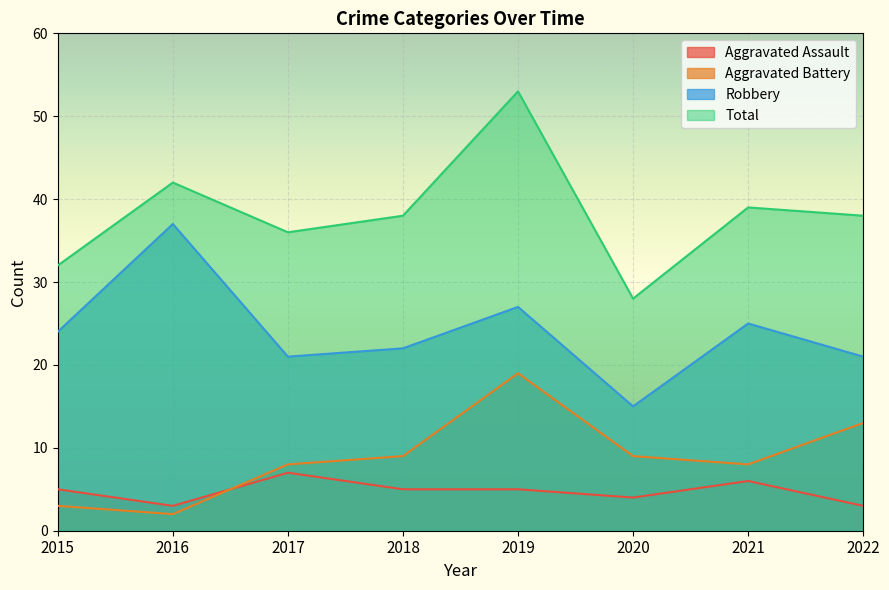

True or false: Aggravated Assault has a value of 5 at 2016.

False